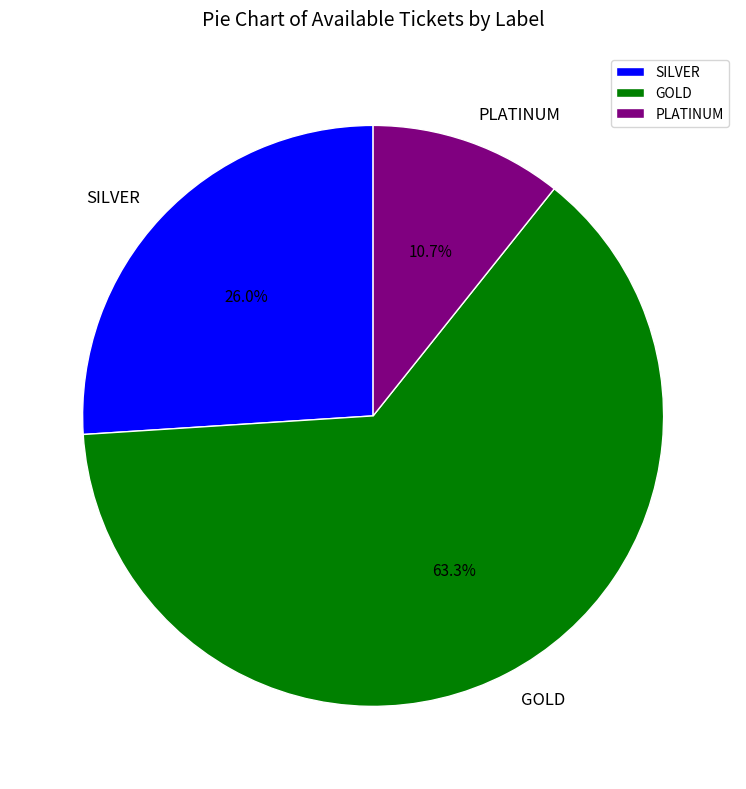

True or false: PLATINUM accounts for 23% of the total.

False